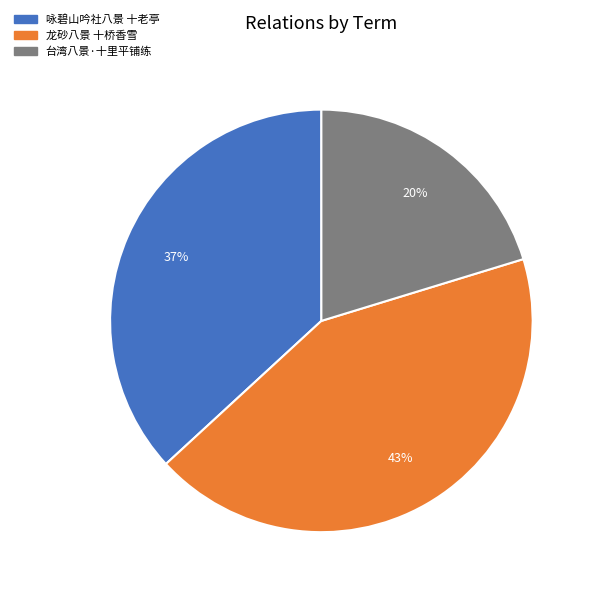

Between 台湾八景·十里平铺练 and 咏碧山吟社八景 十老亭, which is larger?

咏碧山吟社八景 十老亭